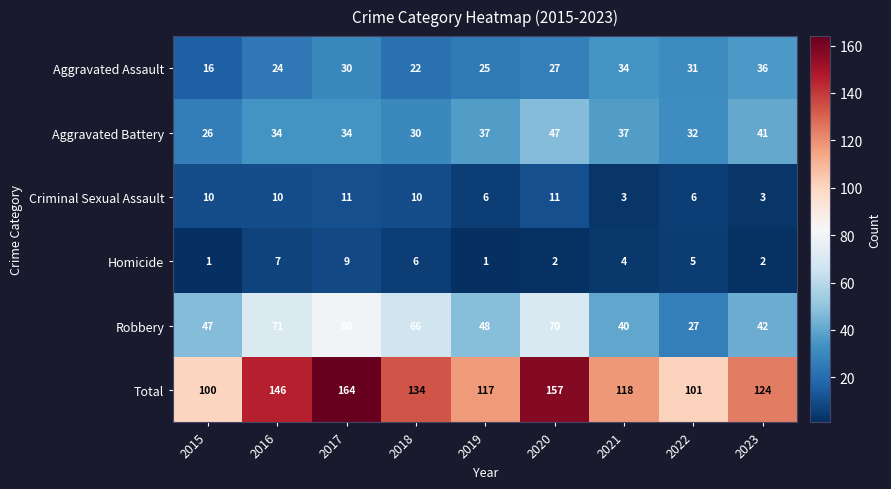

How many distinct data groups are displayed?

6